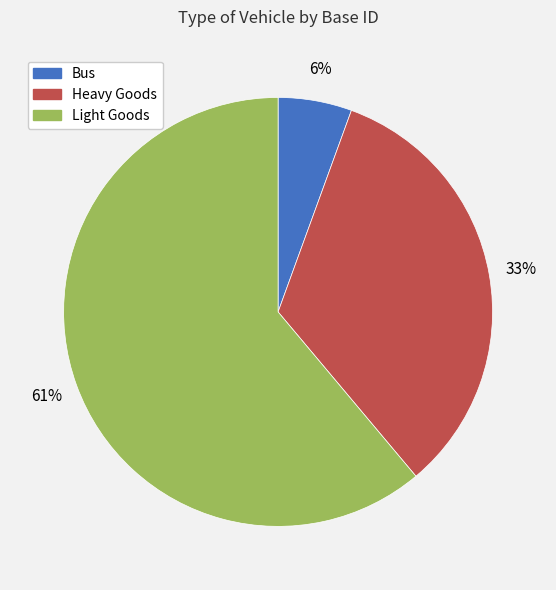

What is the largest slice in the pie chart?

Light Goods